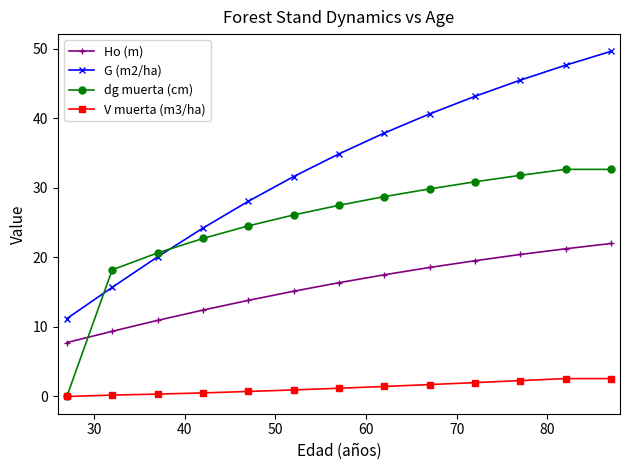

List the series in order of their peak value, lowest first.

V muerta (m3/ha), Ho (m), dg muerta (cm), G (m2/ha)